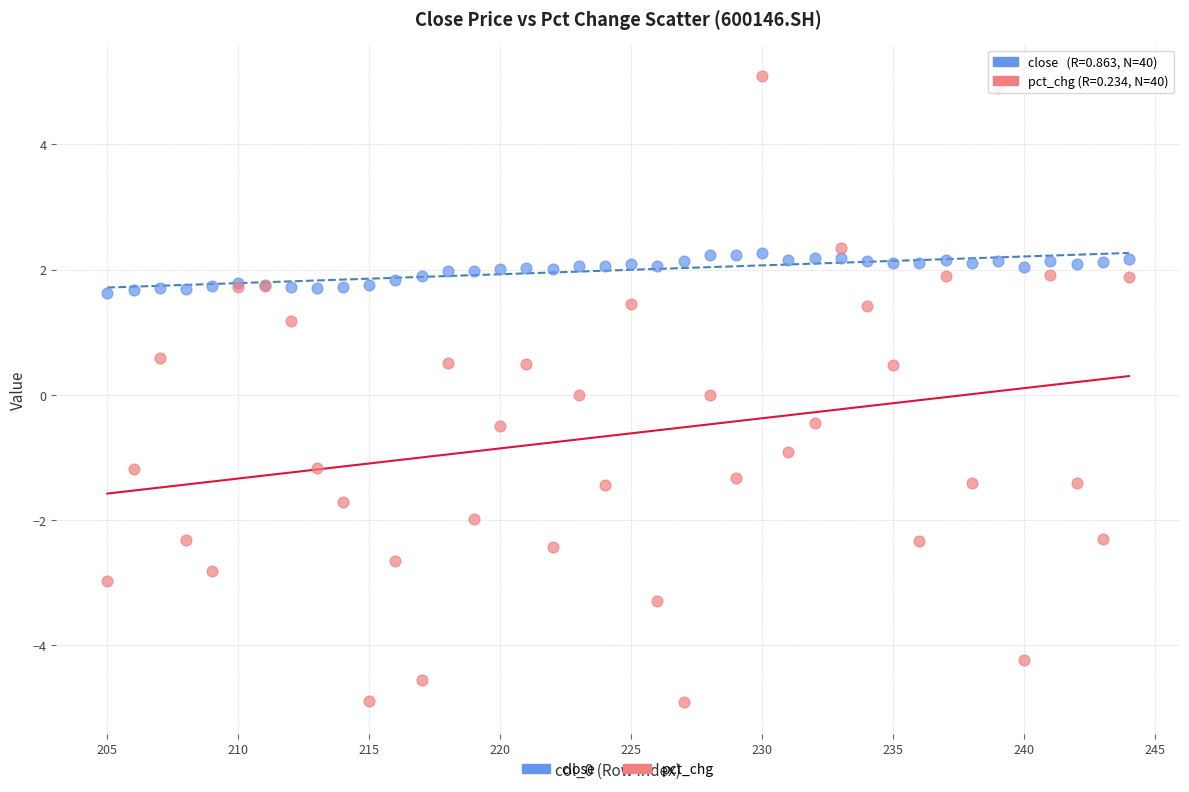

What is the X range (max minus min) for the scatter plot?

39.0